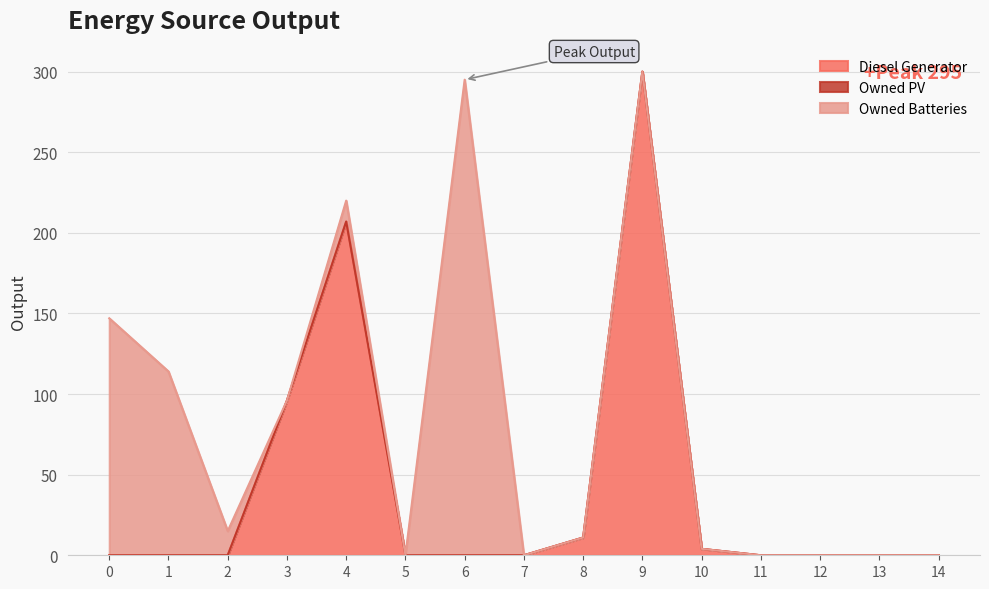

Which category has the highest value across all series?

9